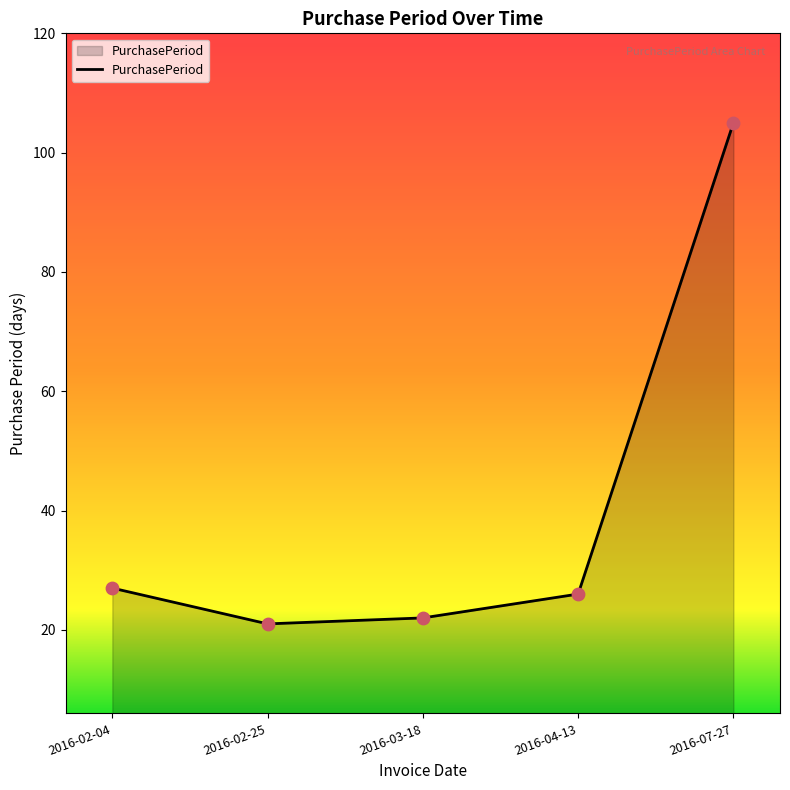

What is the change in value from 2016-02-04 to 2016-03-18?

-5